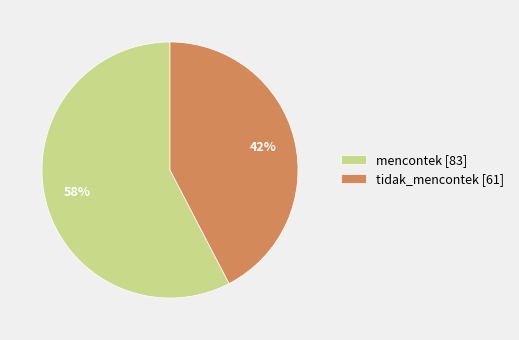

Do tidak_mencontek [61] and mencontek [83] together represent more than half of the pie?

Yes